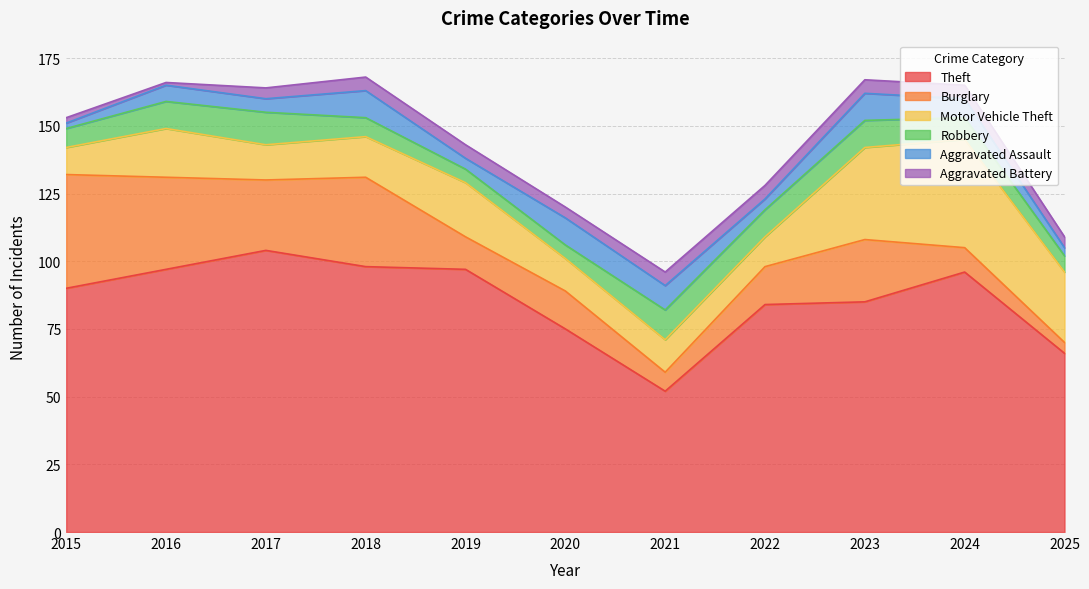

What is the total value across all series at 2022?

128